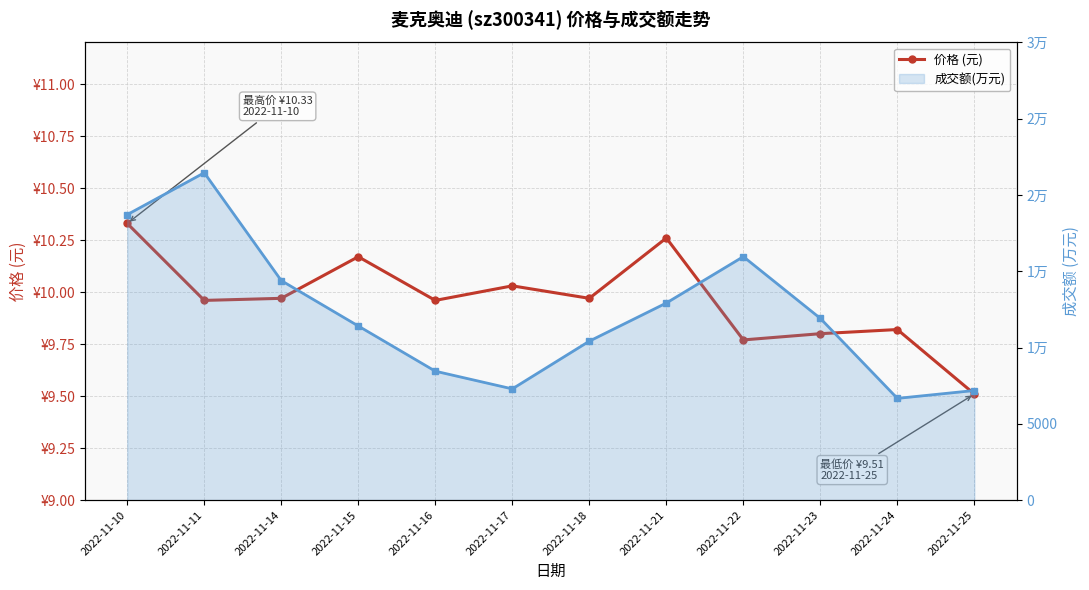

What is the average value of the 成交额(万元) series?

12231.9